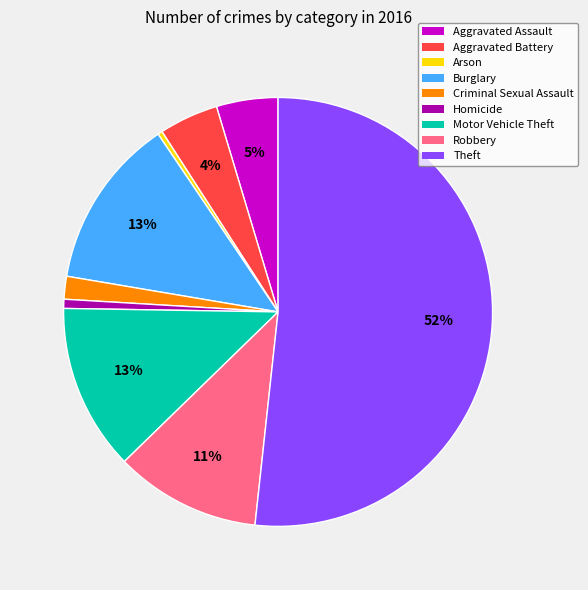

To the nearest percent, what is the combined percentage of Burglary and Aggravated Assault?

18%